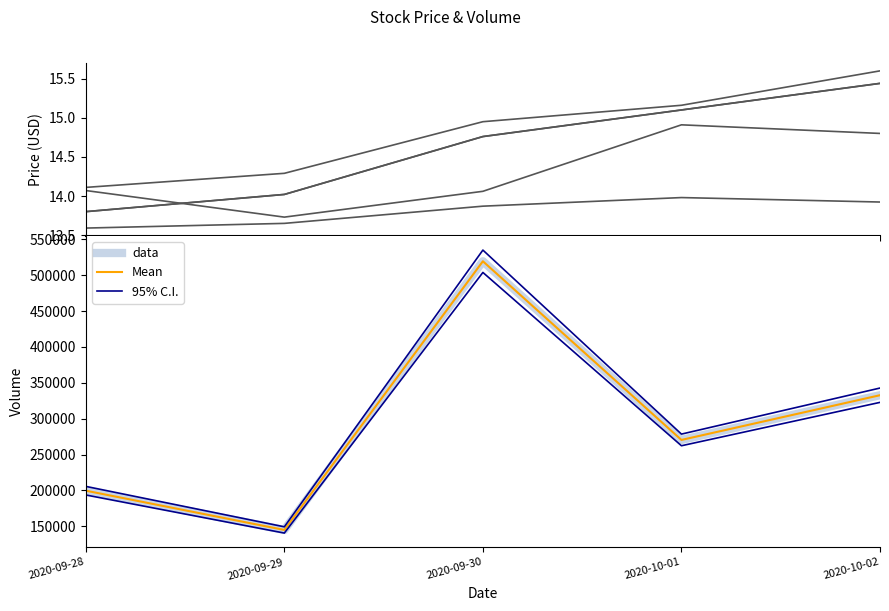

True or false: Open has more than 0 points higher than both neighbors.

True